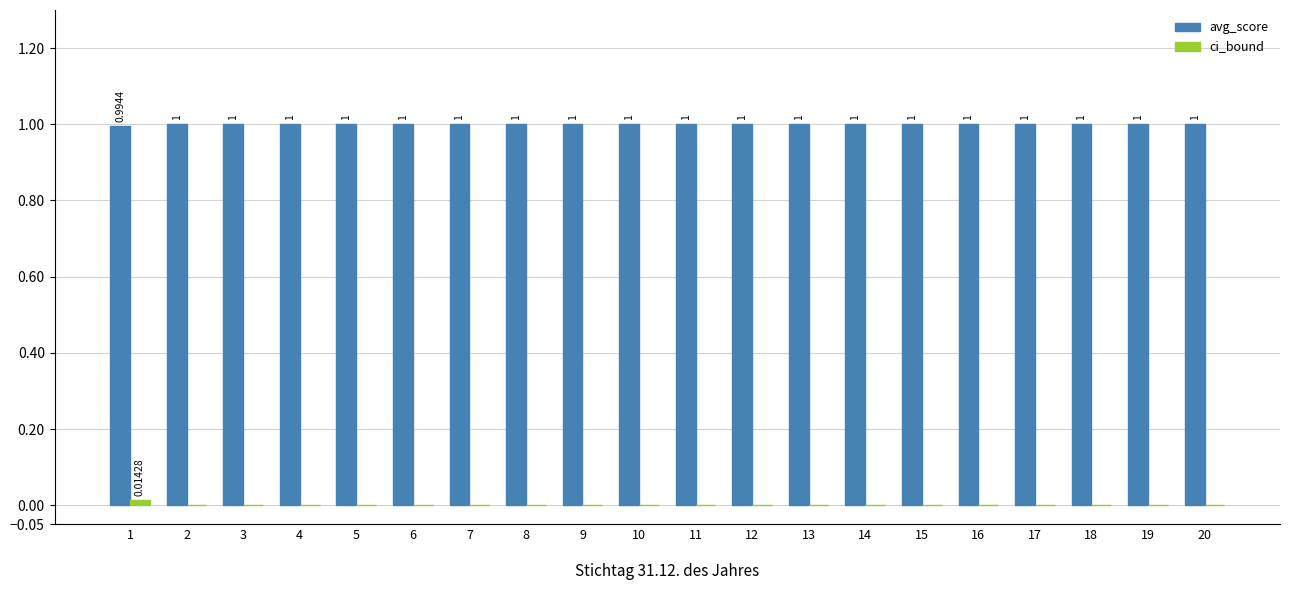

What is the sum of all avg_score values?

20.0